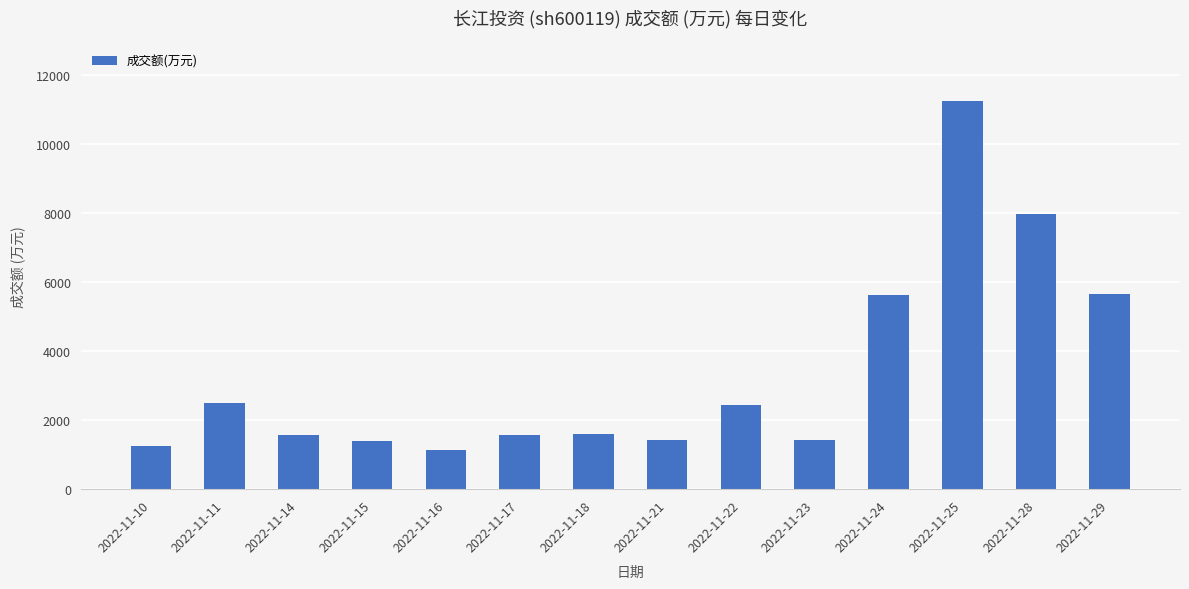

Does the chart contain any negative values?

No